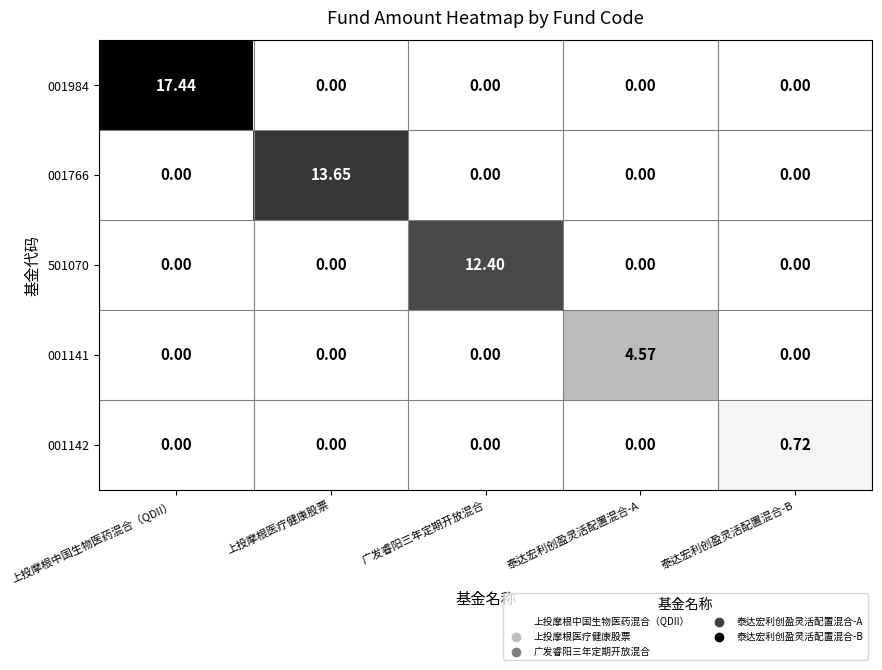

What is the maximum value shown in the chart?

17.4